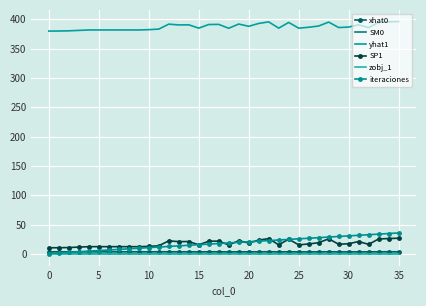

At which label is SM0 closest to 0?

22